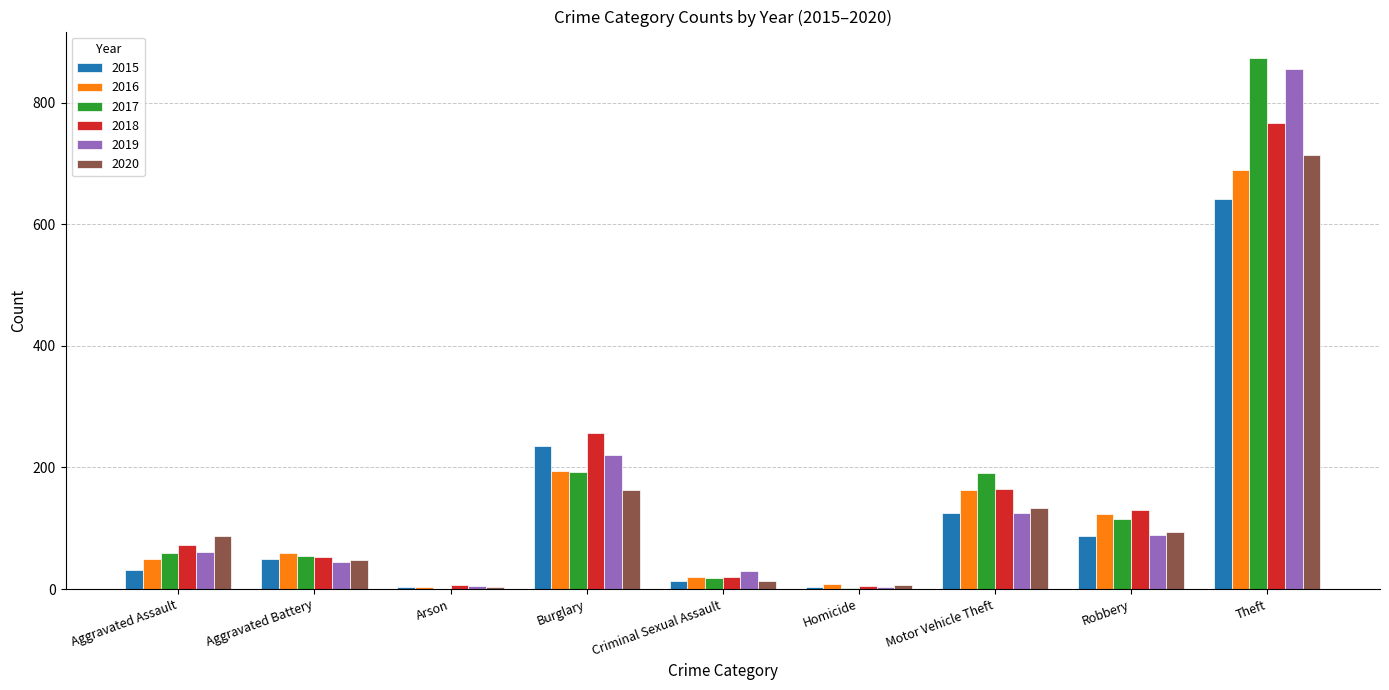

Between Burglary and Robbery, which series saw the biggest shift?

2015